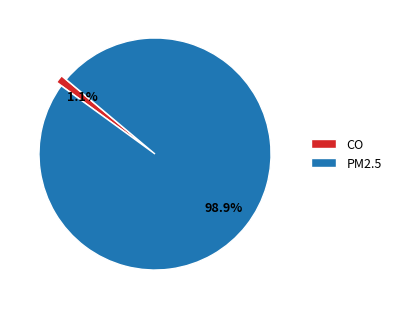

Count the number of slices in the pie.

2